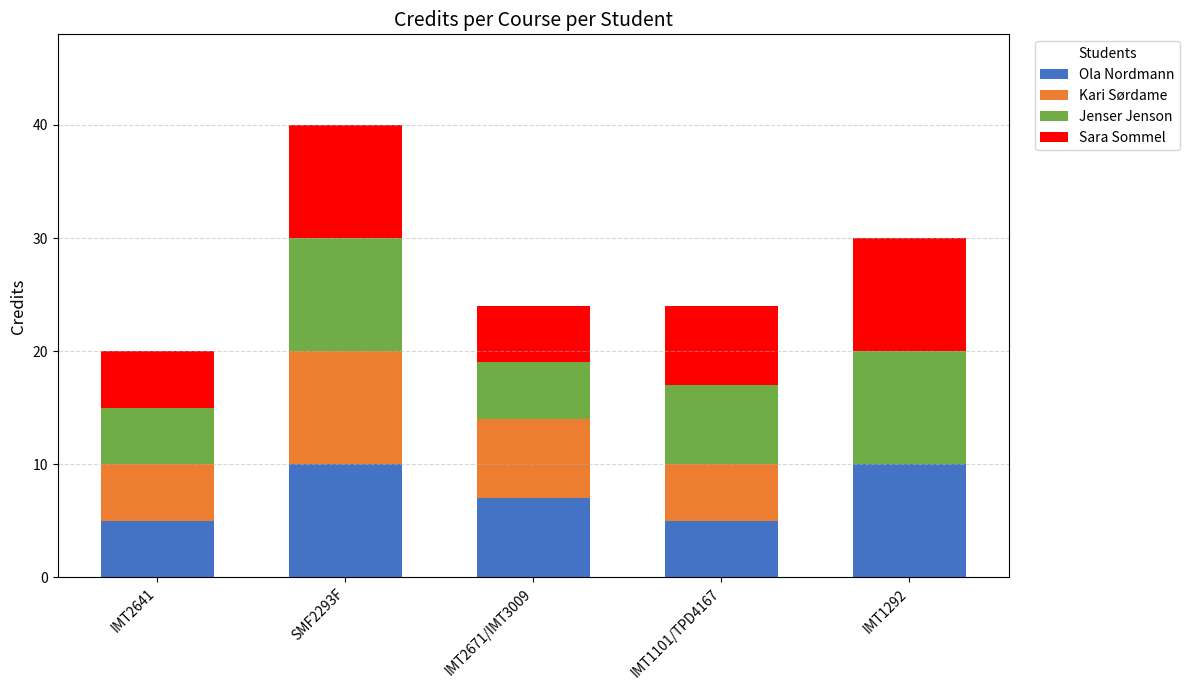

Does the chart contain stacked bars?

Yes